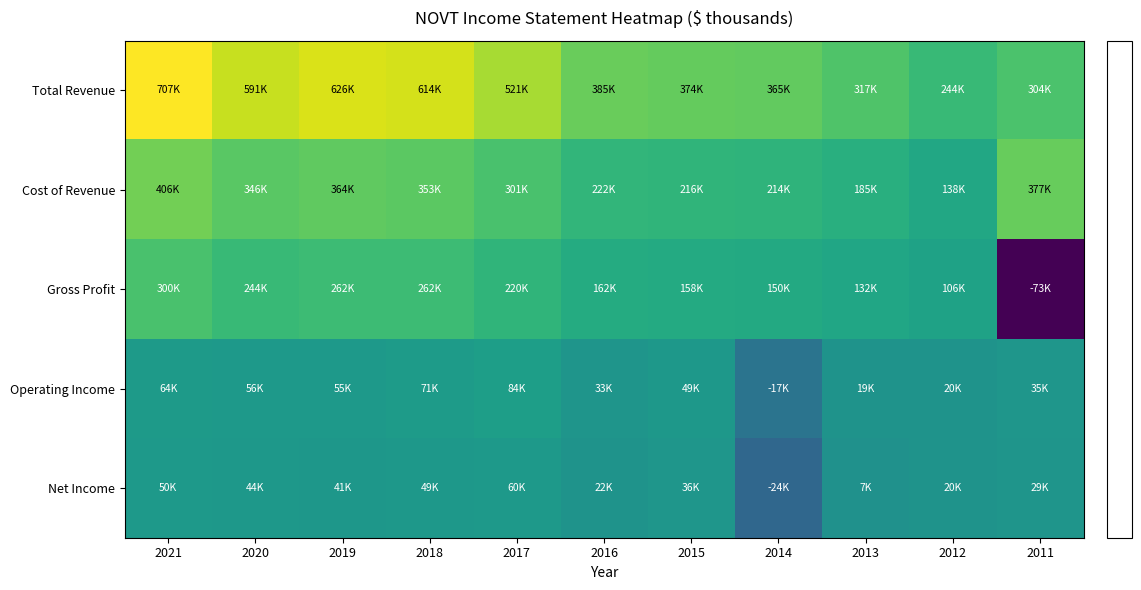

At which category is the sum across all series the highest?

2021